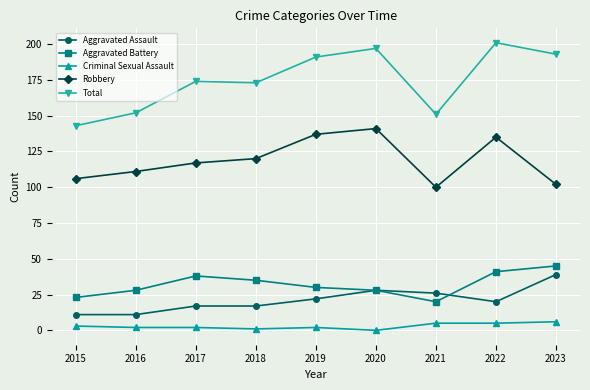

Is it true that Total equals 323 at 2020?

False